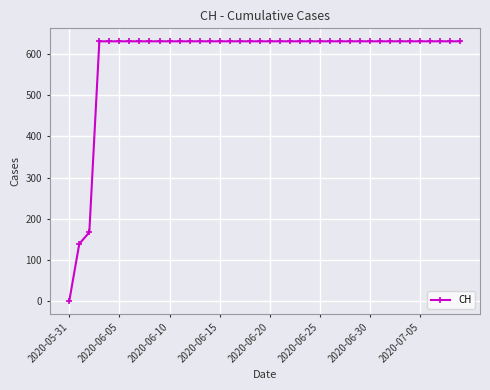

What is the difference between the maximum and minimum values?

631